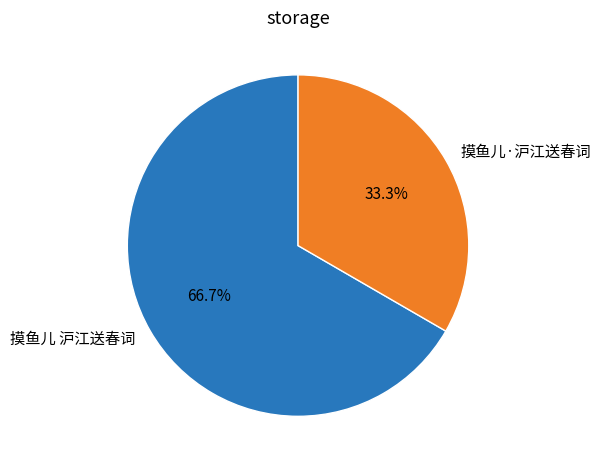

Is it true that 摸鱼儿·沪江送春词 is 39% of the pie?

False